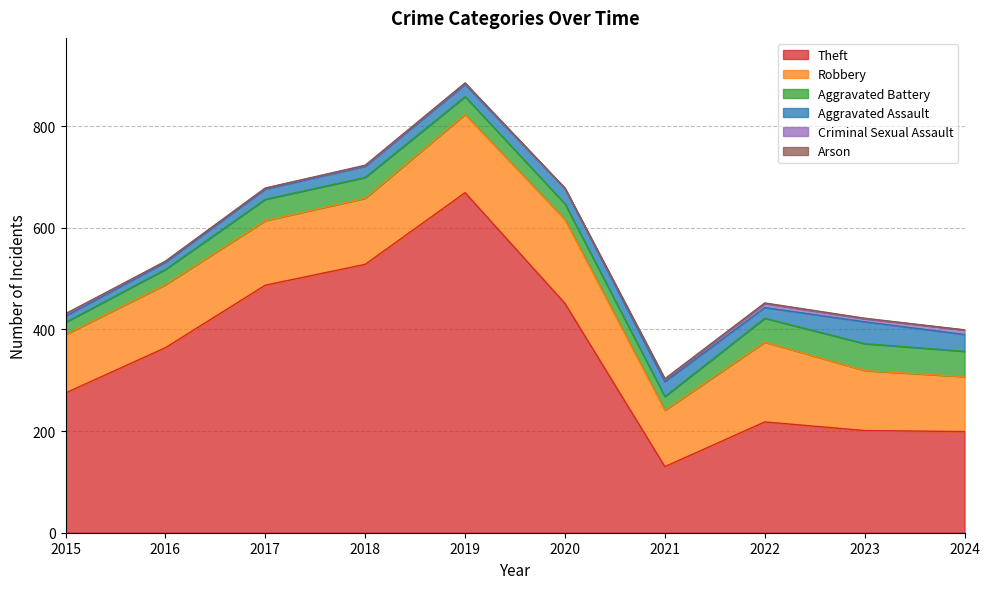

How many positive values does the Criminal Sexual Assault series have?

9